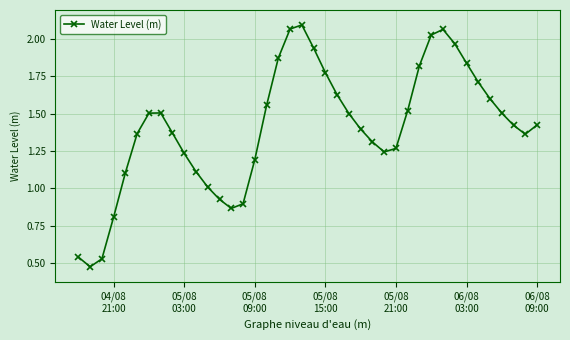

What is the value of the 35th point from the left?

1.7